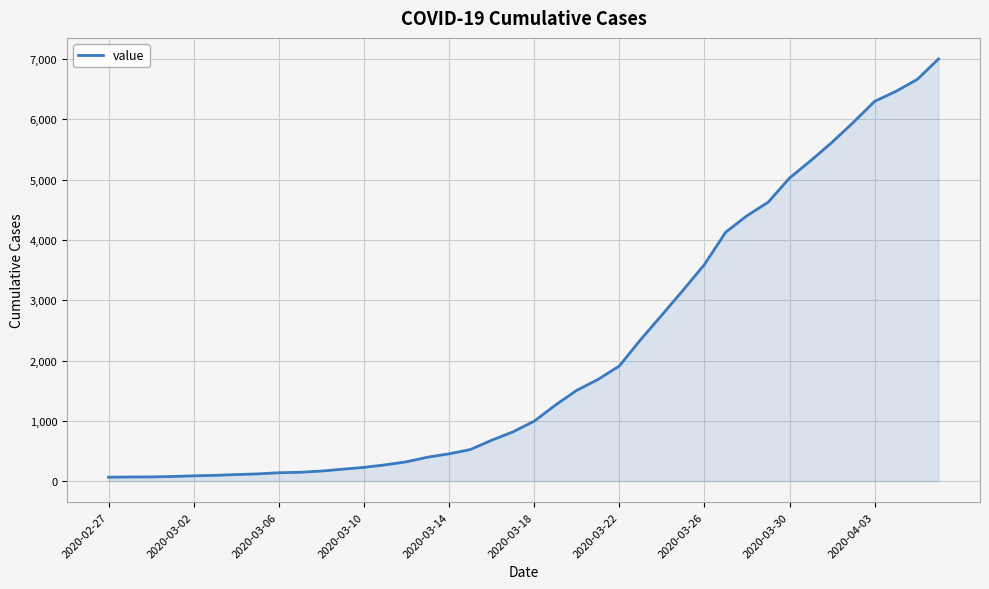

How many lines are shown in the chart?

1